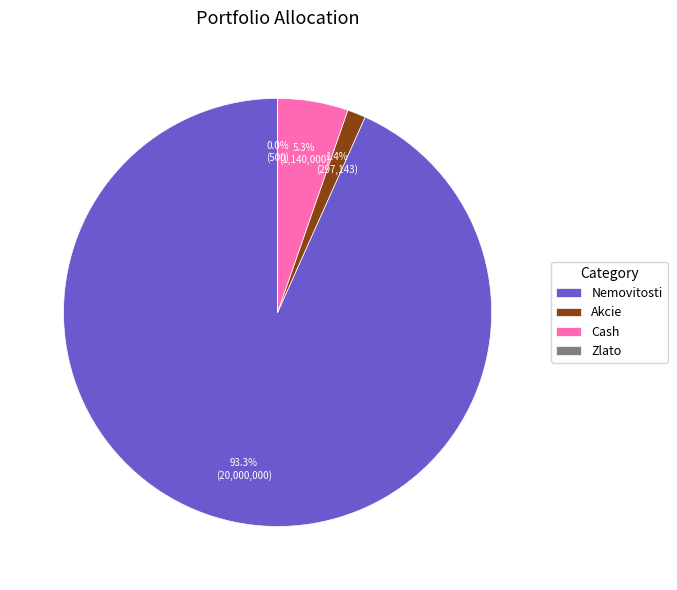

What is the ratio of the value at Cash to the value at Akcie?

3.8